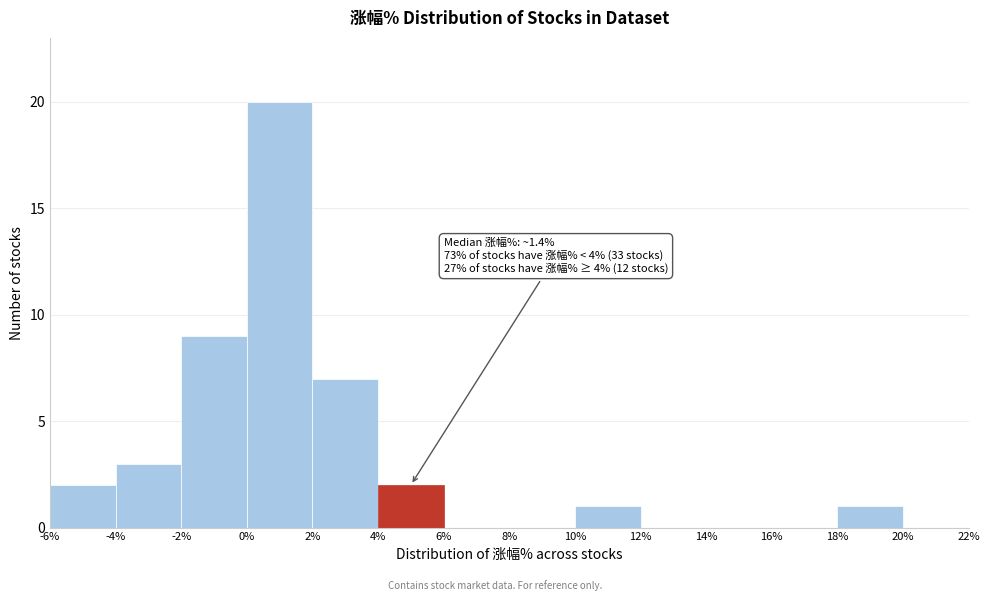

Over which range of the x-axis is the bar tallest?

0% to 2%